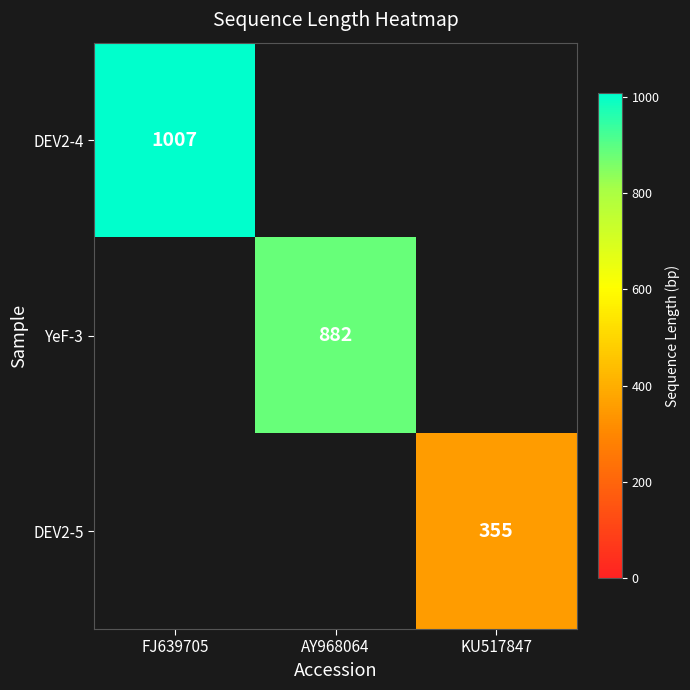

Is it true that DEV2-4 equals 1007 at FJ639705?

True